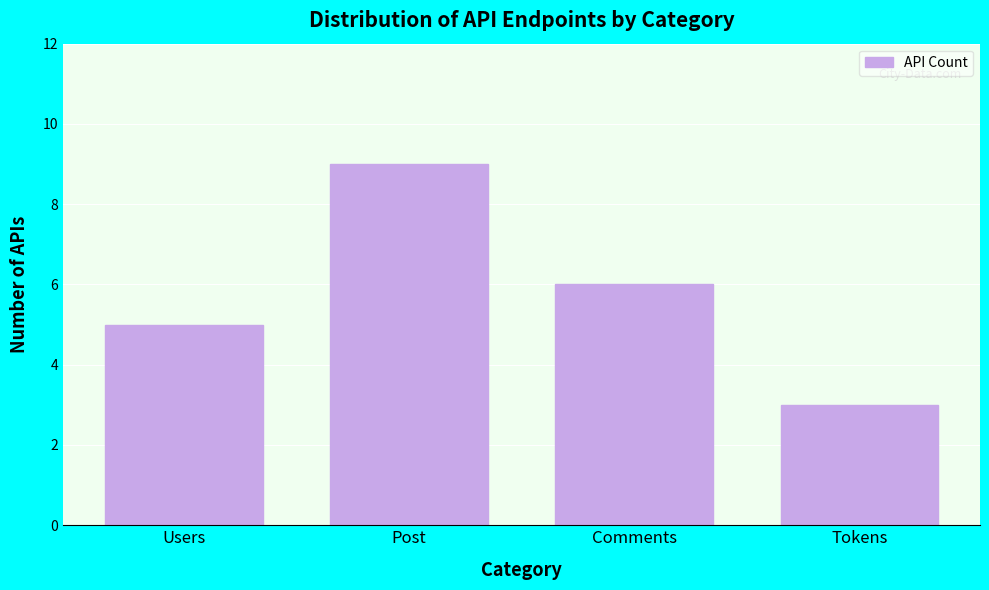

Reading right to left, extract all data points from this chart.

Tokens=3	Comments=6	Post=9	Users=5